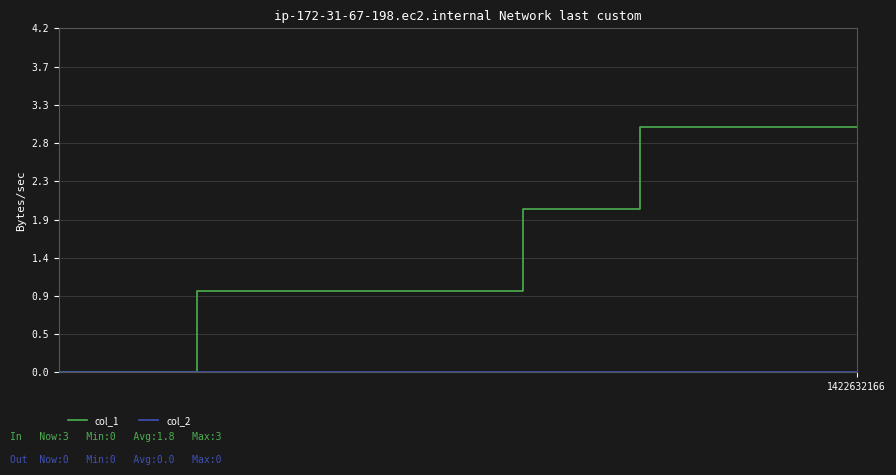

Which series has the largest range (max minus min)?

col_1